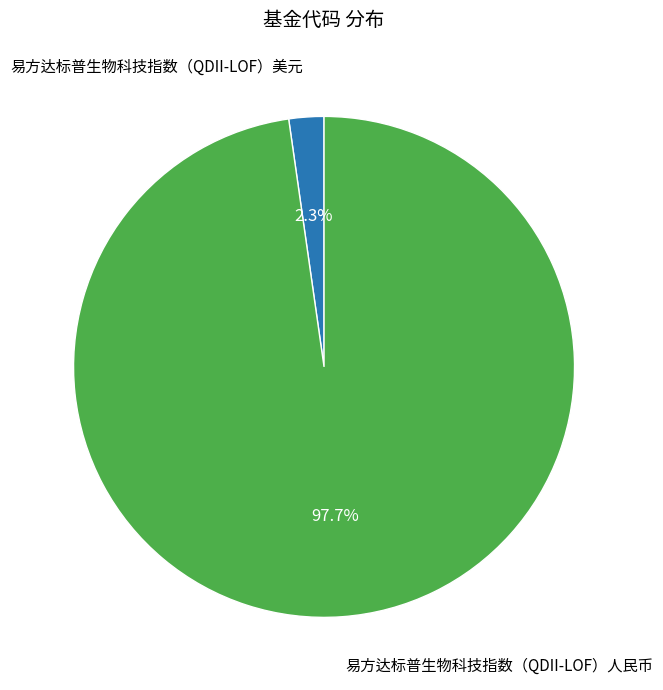

Does any single category account for the majority?

Yes